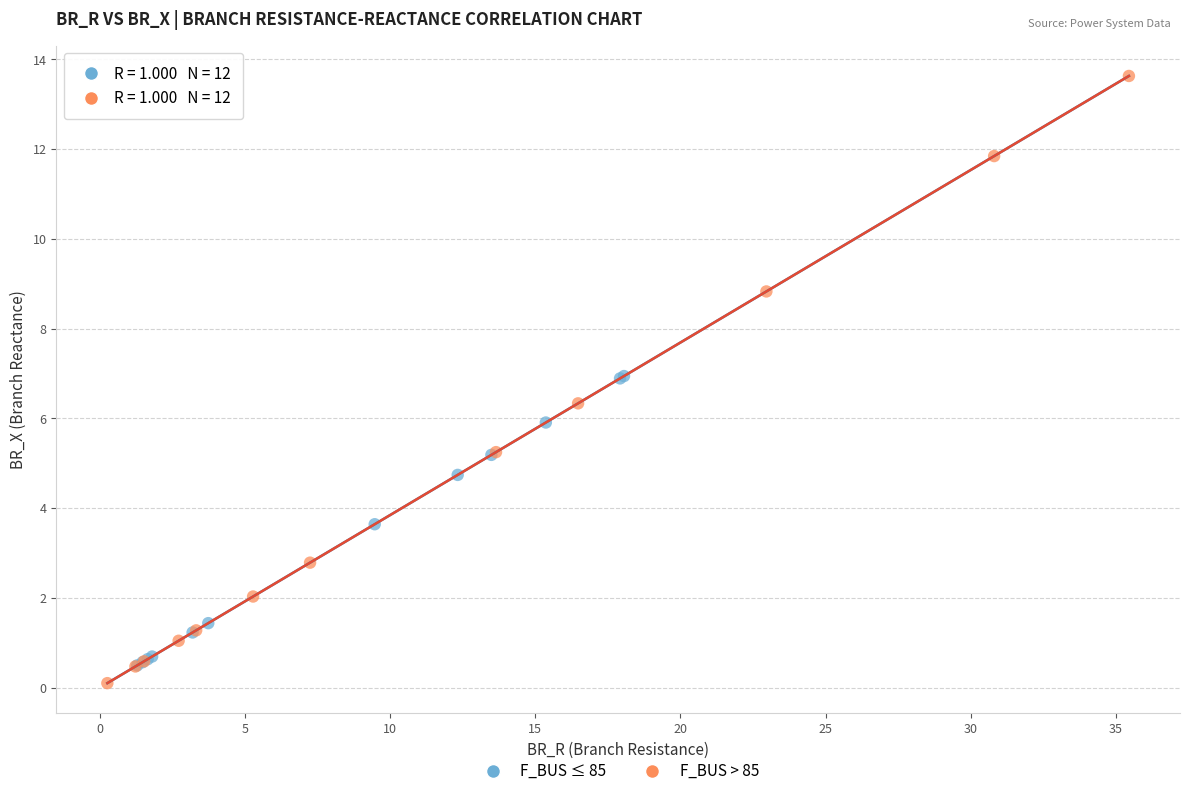

Which series contains the highest Y value?

F_BUS > 85